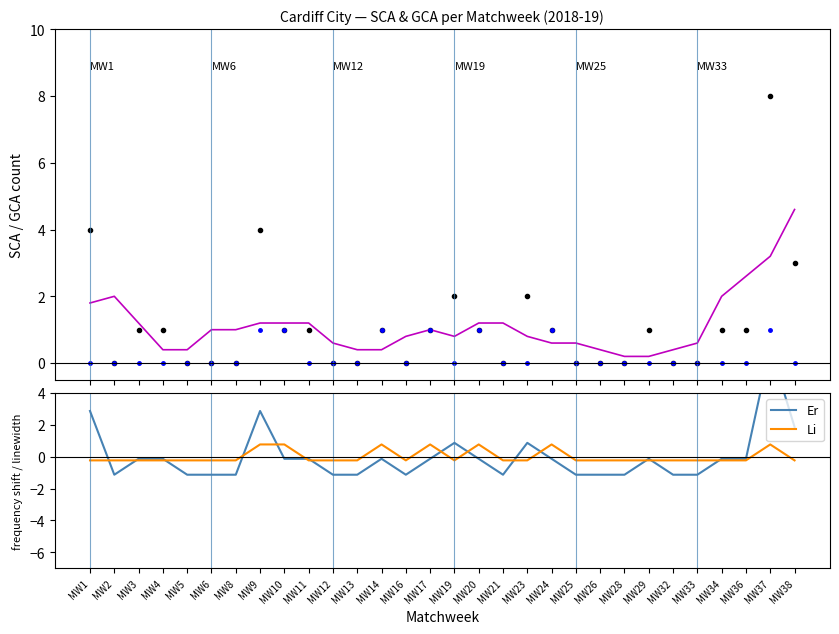

What is the value of the Li point at the 1st from the left?

-0.2